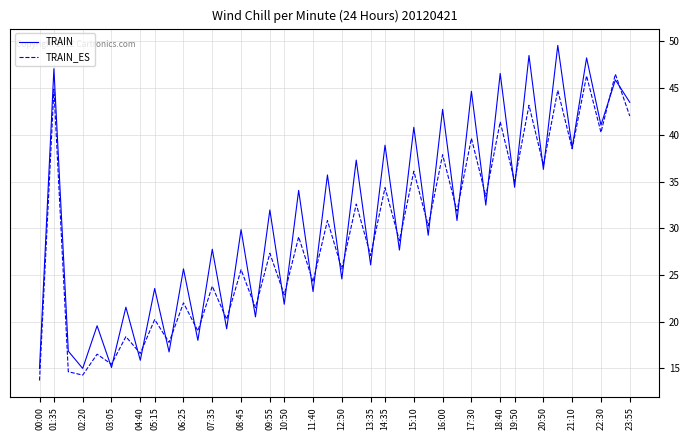

Does the chart display data point markers on the line(s)?

No